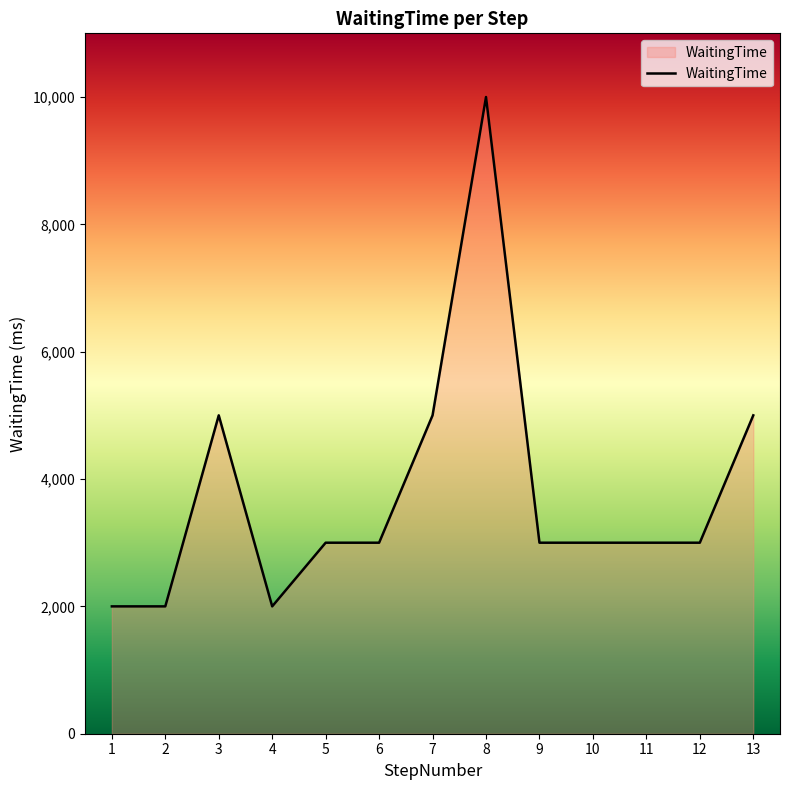

Reading right to left, extract all data points from this chart.

5000	3000	3000	3000	3000	10000	5000	3000	3000	2000	5000	2000	2000